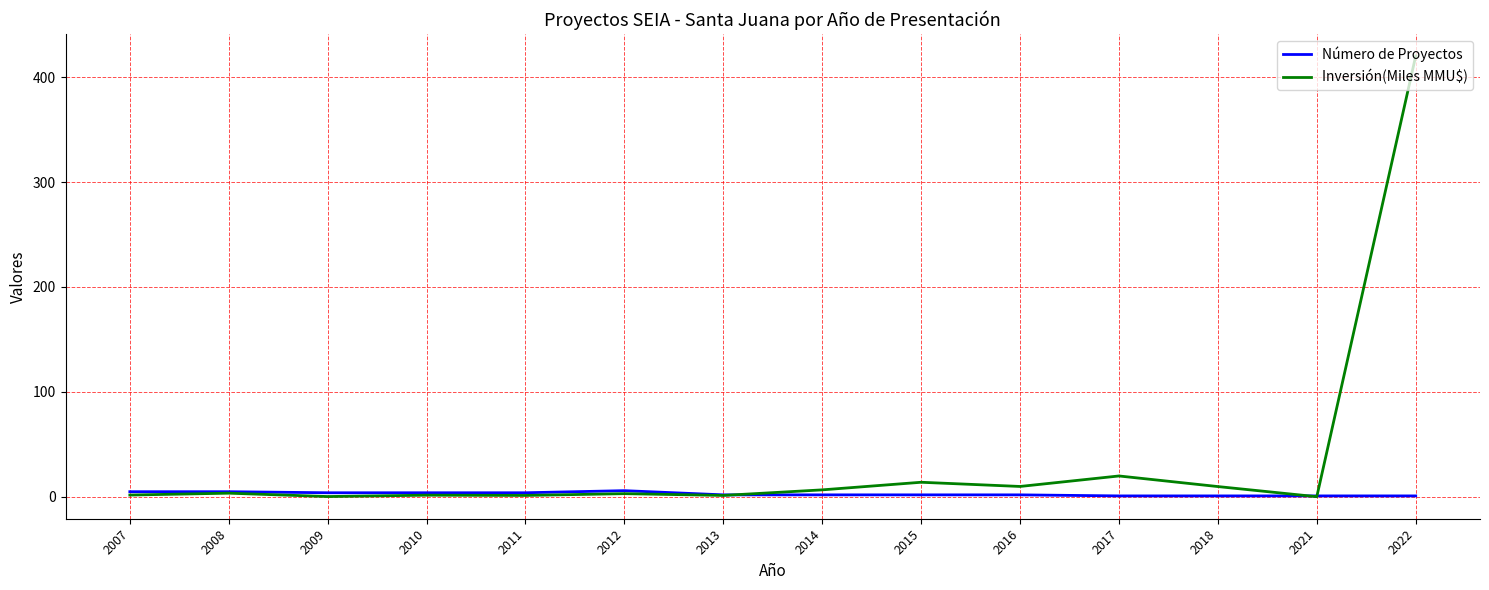

What is the sum of the Inversión(Miles MMU$) values at 2012 and 2010?

4.8